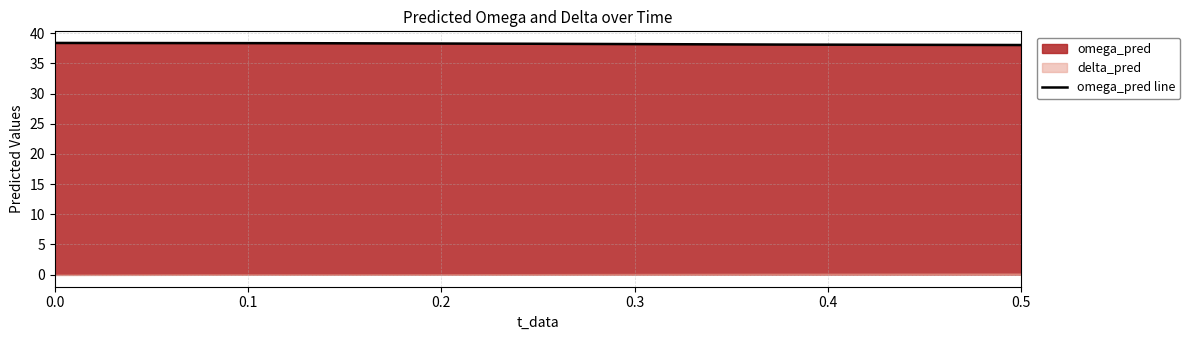

True or false: the data shows 65.1 at 0.0.

False